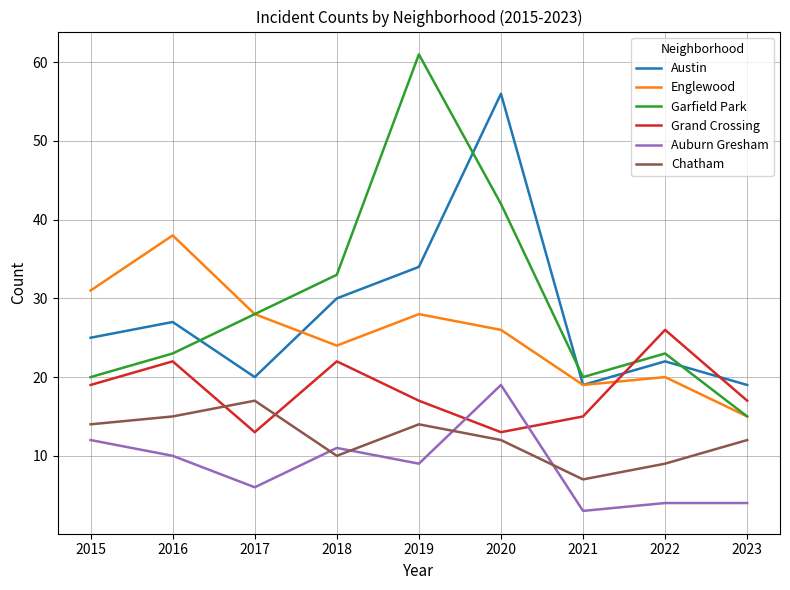

Reading right to left, extract all data points from this chart.

Austin: 19	22	19	56	34	30	20	27	25
Englewood: 15	20	19	26	28	24	28	38	31
Garfield Park: 15	23	20	42	61	33	28	23	20
Grand Crossing: 17	26	15	13	17	22	13	22	19
Auburn Gresham: 4	4	3	19	9	11	6	10	12
Chatham: 12	9	7	12	14	10	17	15	14